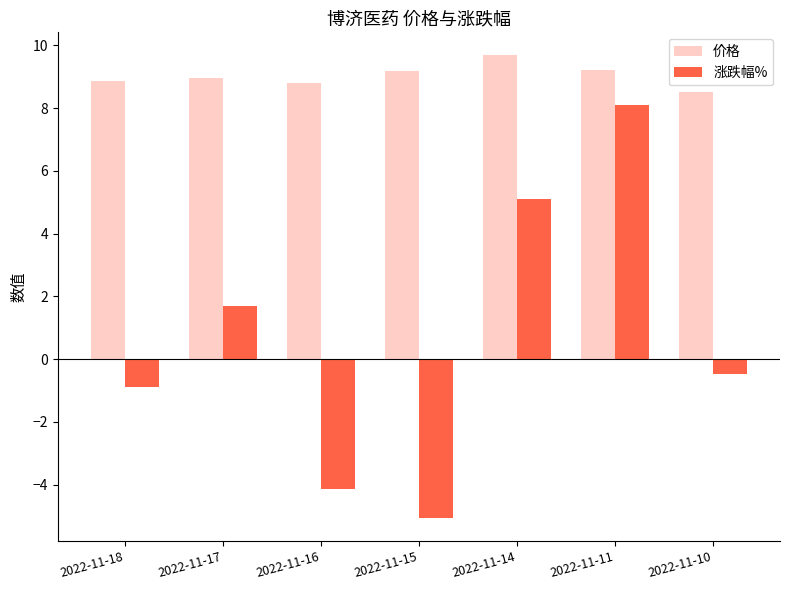

How many negative values does the 涨跌幅% series have?

4